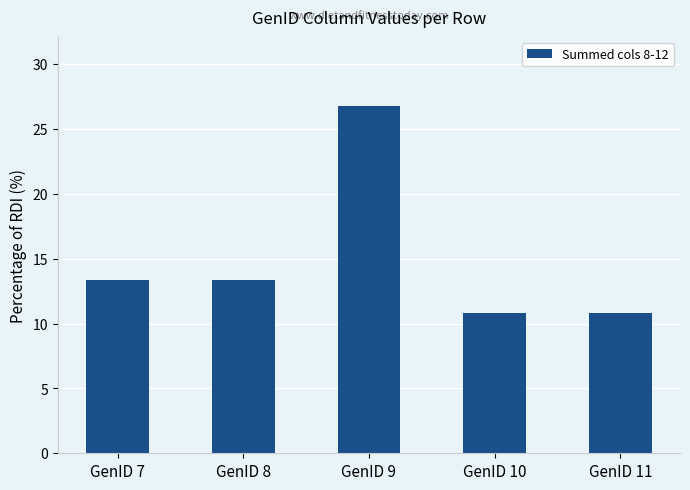

The value at GenID 9 is 9.5. True or false?

False